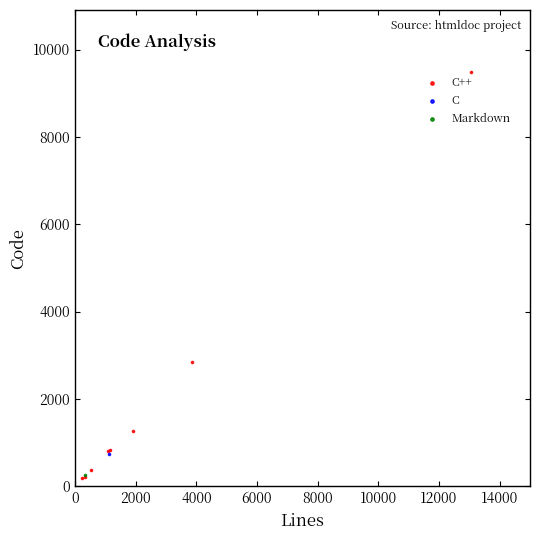

What are all the series names shown in the legend?

C++, C, Markdown